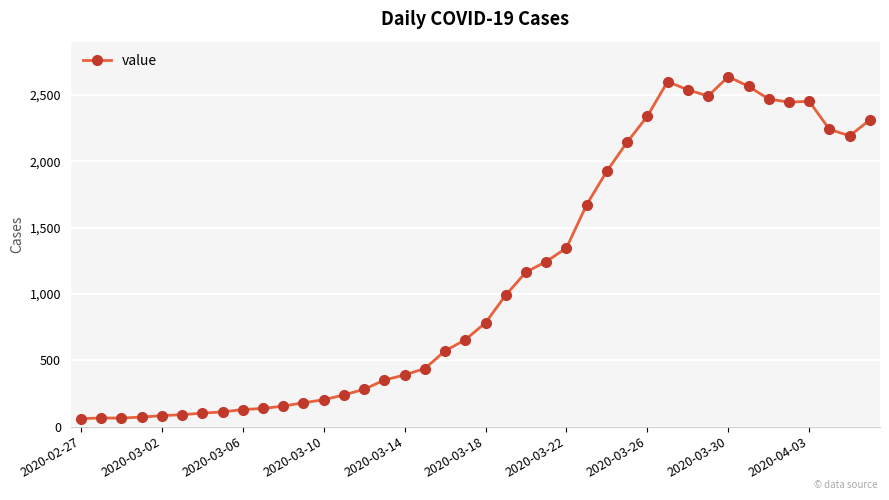

What is the value of the 30th point from the left?

2602